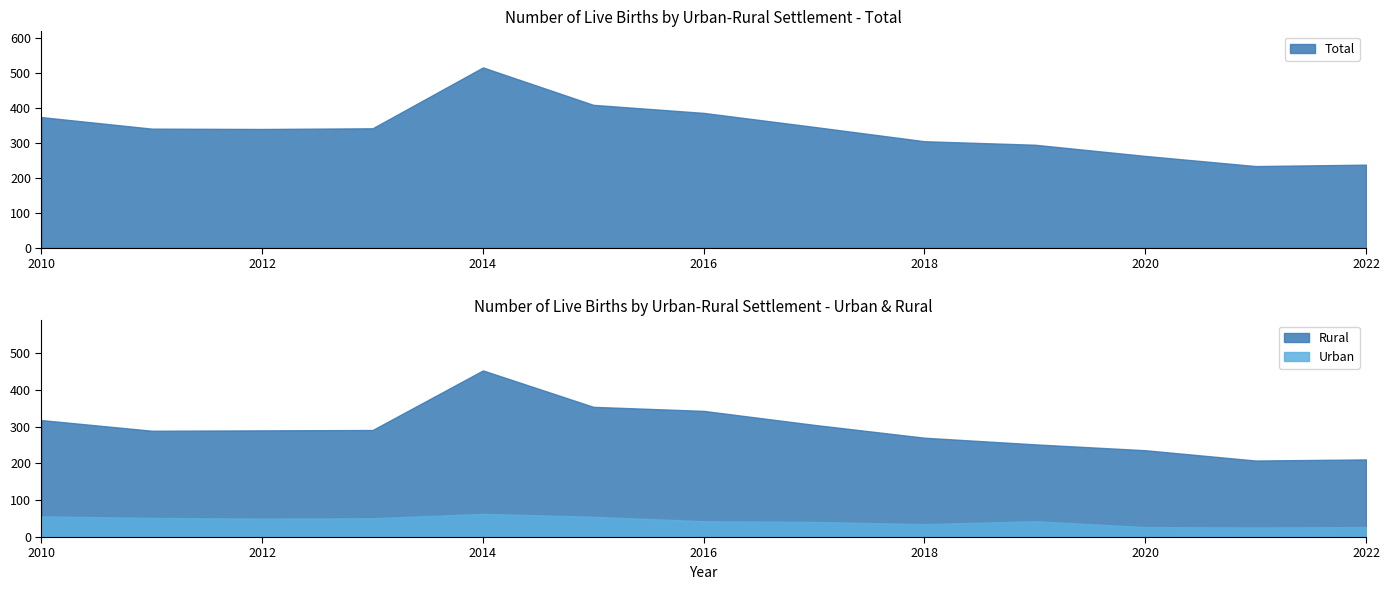

What is the approximate value of Urban at 2017, to the nearest 5?

40